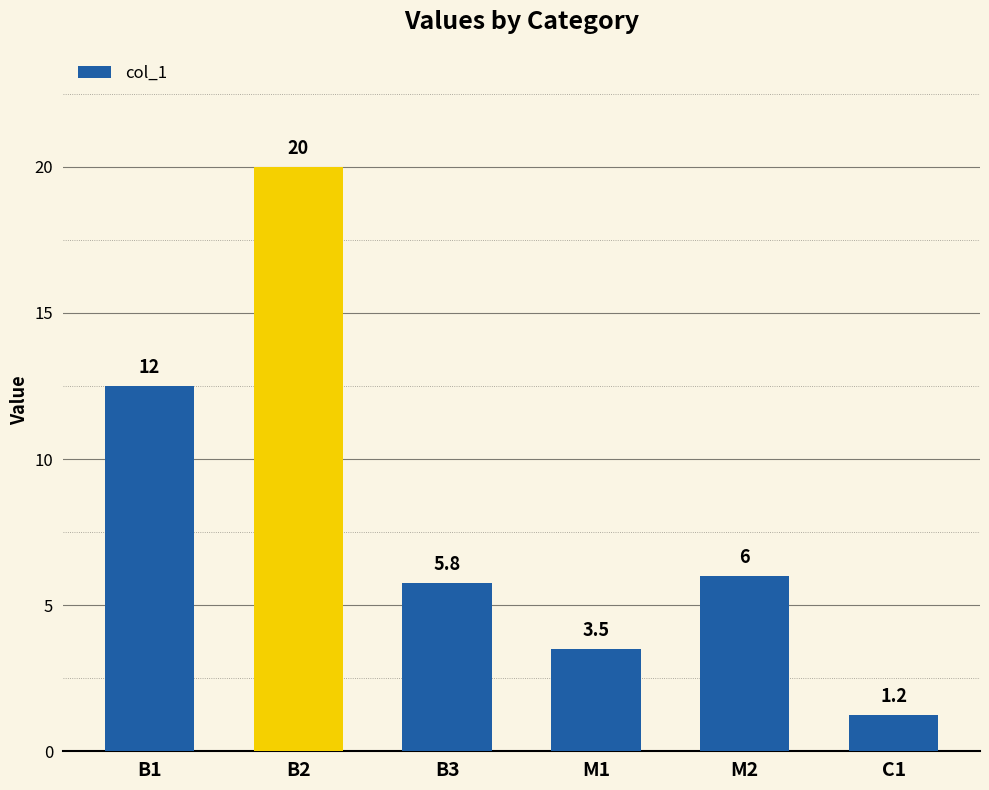

What is the sum of all values?

49.0